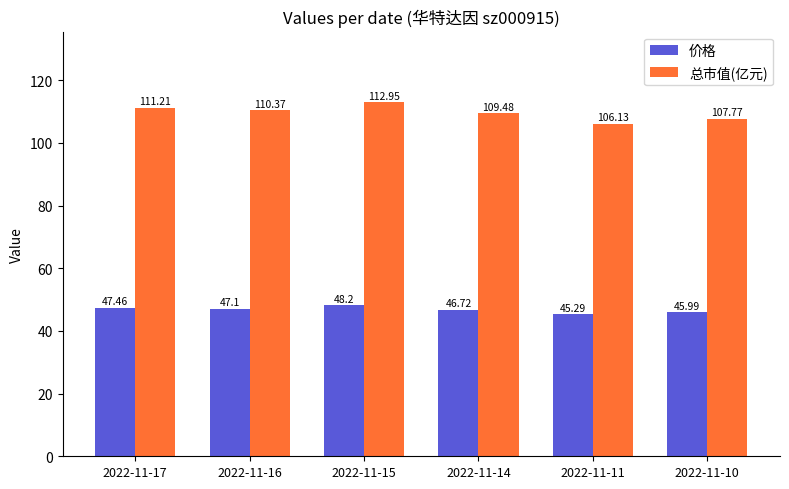

Reading left to right, what are all the values shown in this chart?

价格: 2022-11-17=47.5	2022-11-16=47.1	2022-11-15=48.2	2022-11-14=46.7	2022-11-11=45.3	2022-11-10=46.0
总市值(亿元): 2022-11-17=111.2	2022-11-16=110.4	2022-11-15=113.0	2022-11-14=109.5	2022-11-11=106.1	2022-11-10=107.8